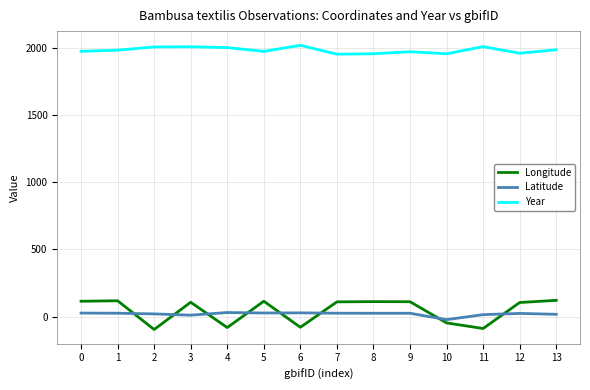

Which series has the widest spread of values?

Longitude